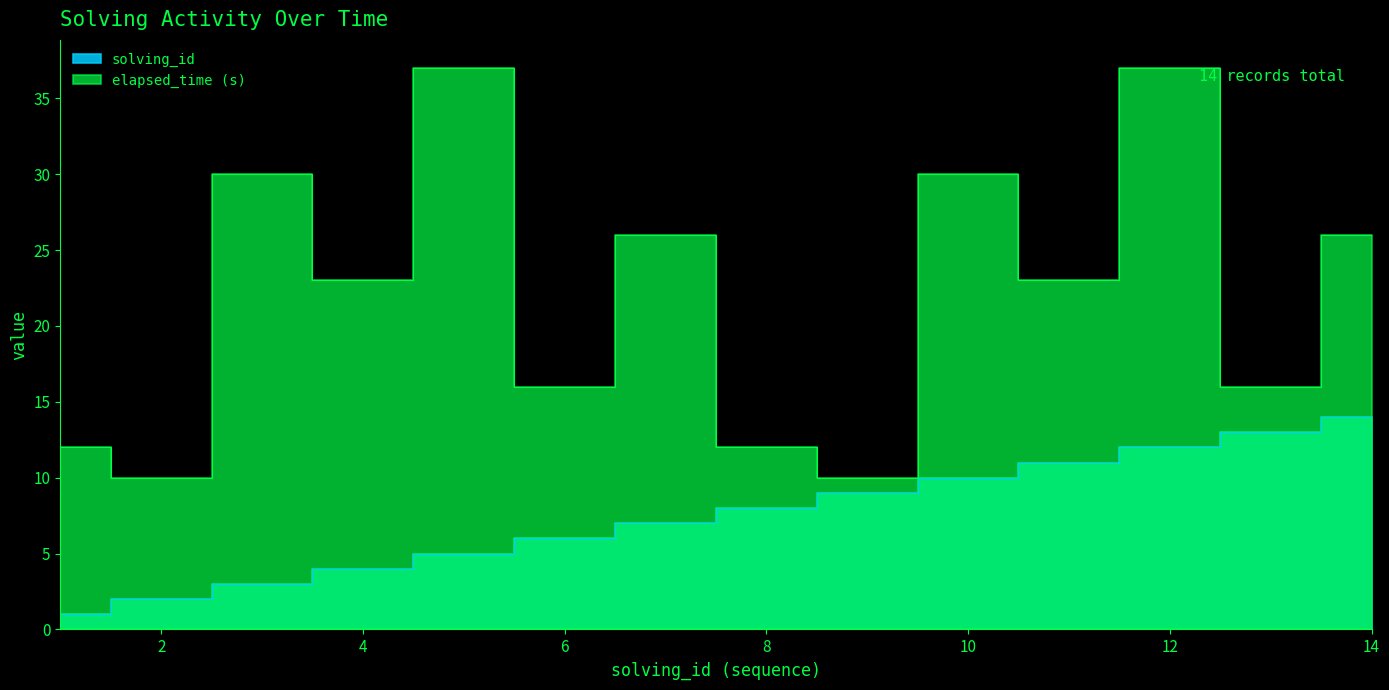

What is the minimum value shown in the chart?

1